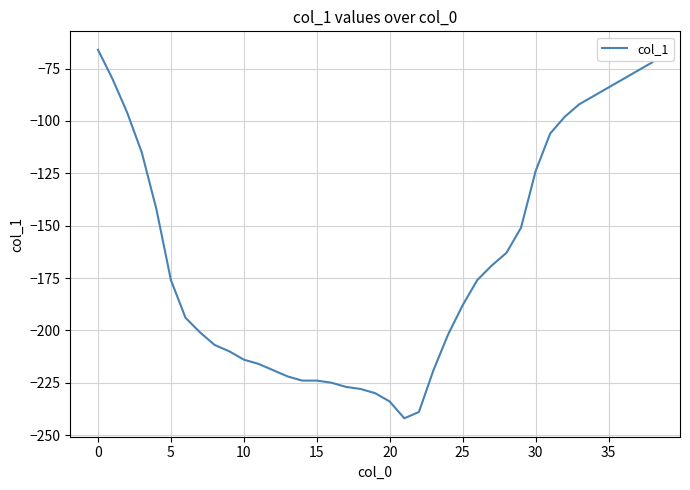

What is the smallest value displayed?

-242